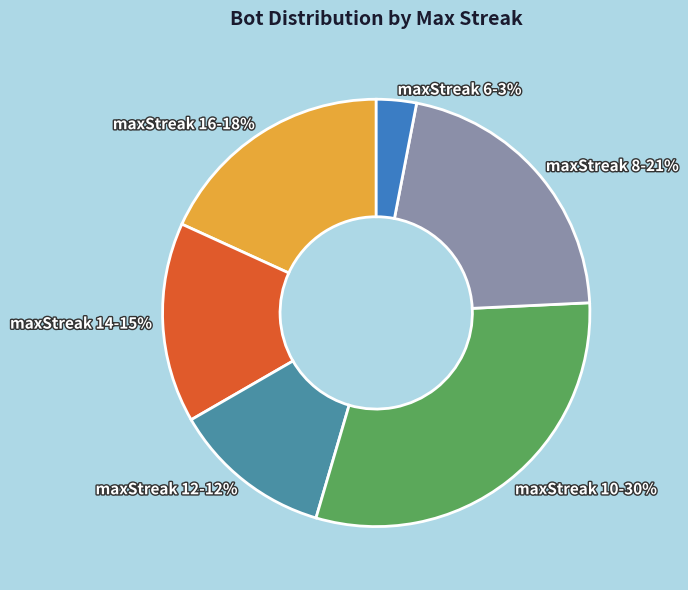

Is there any slice that represents more than half of the pie?

No